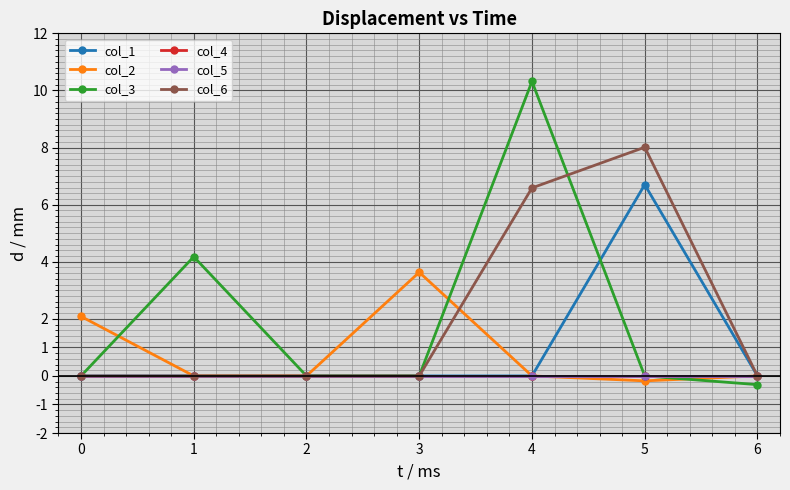

What is the average value of the col_1 series?

1.0